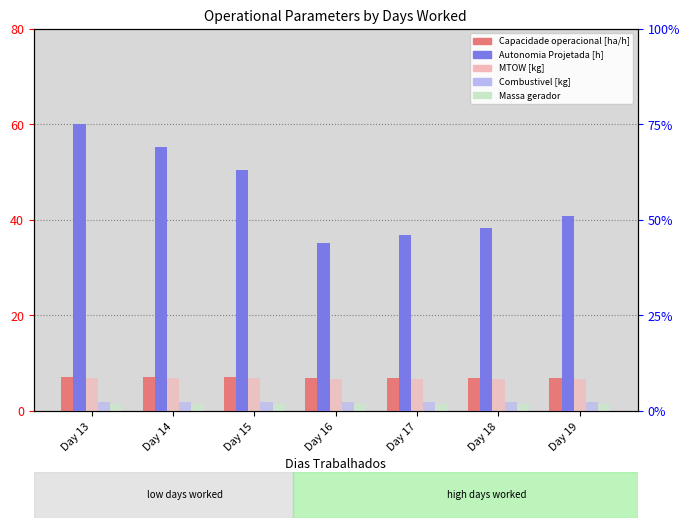

True or false: Massa gerador has a value of 1.9 at Day 15.

False